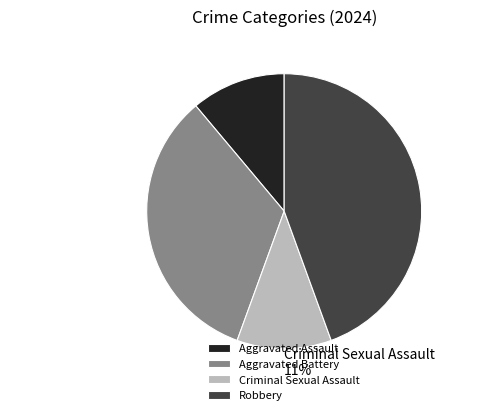

What is the ratio of the value at Aggravated Battery to the value at Criminal Sexual Assault?

3.0